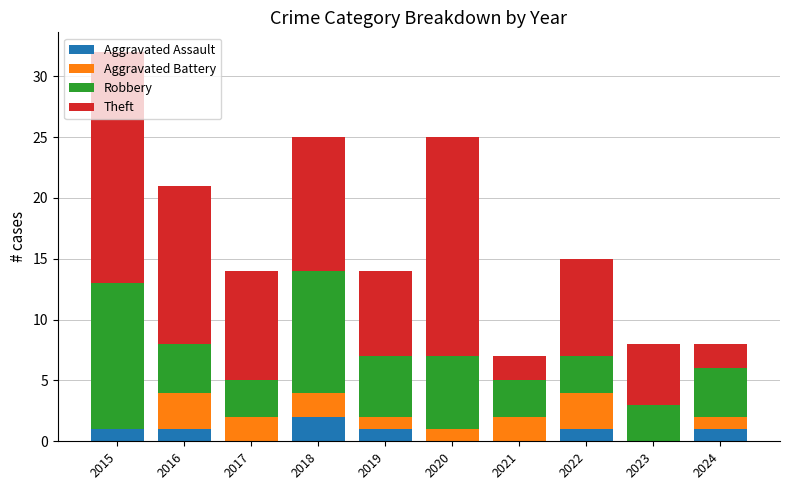

At which category is the sum across all series the highest?

2015